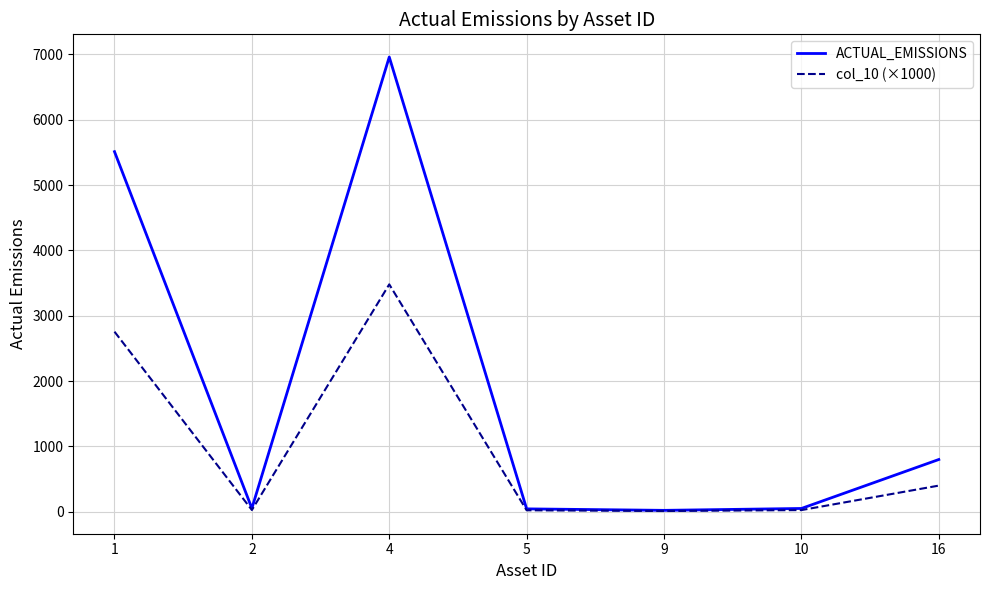

How many series are shown in this chart?

2